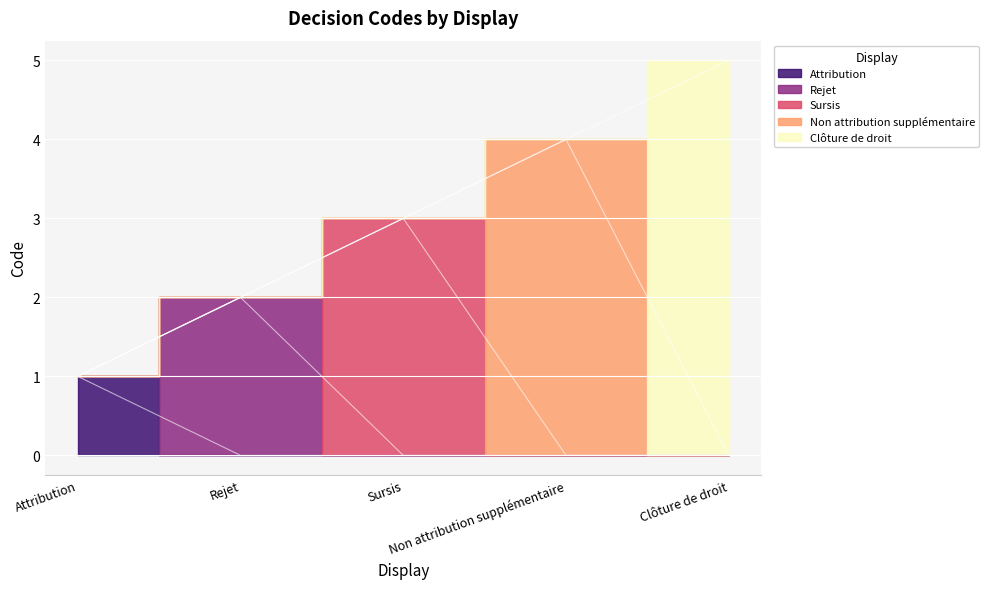

Read the value at Sursis.

3